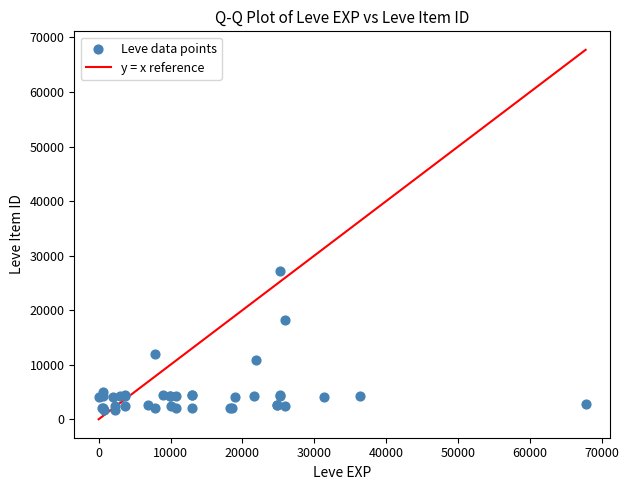

What Y value in the scatter plot is closest to 14448?

12018